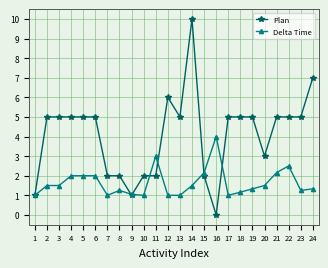

Is this an area chart (filled region under the line)?

No